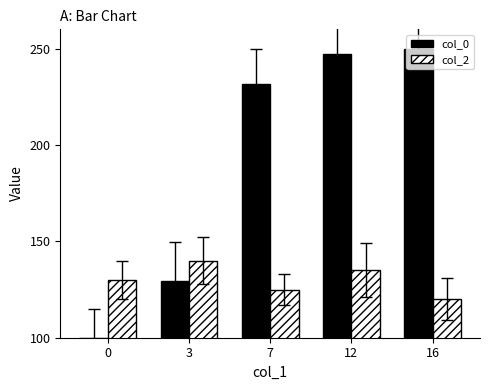

What is the approximate value of col_2 at 0?

130.0